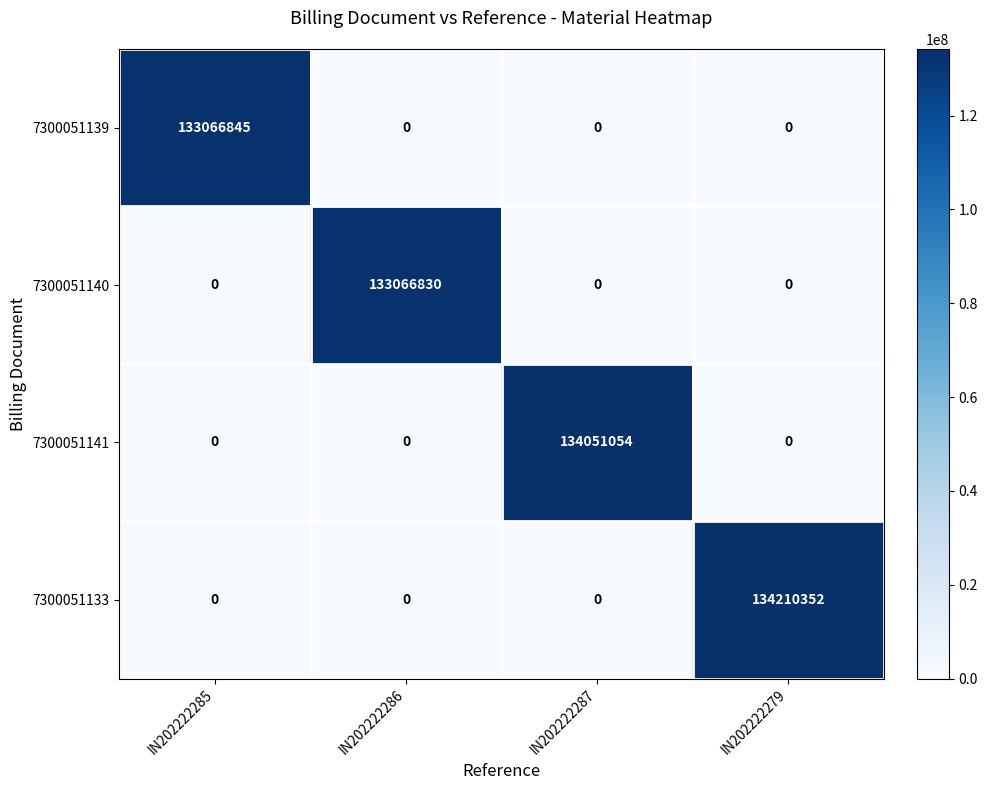

The 7300051139 series shows 0 at IN202222287. True or false?

True